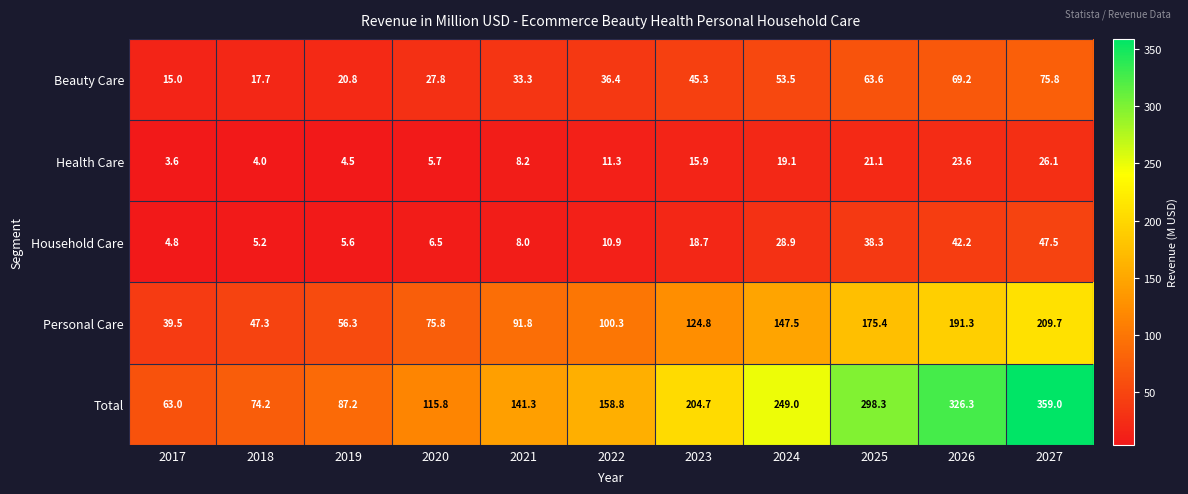

At which category does the chart reach its minimum across all series?

2017